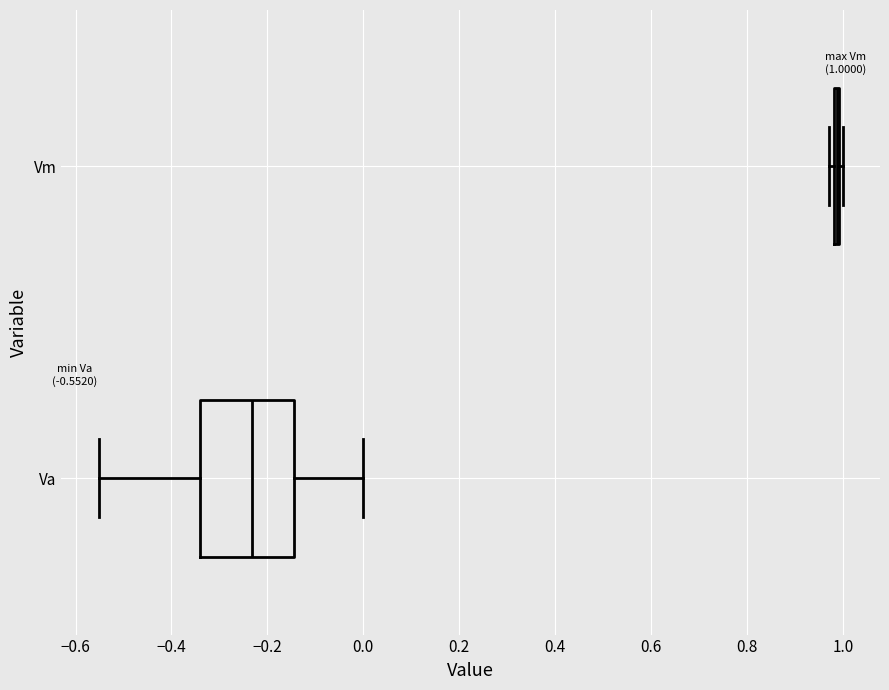

Which box is the widest, from its left edge to its right edge?

Va